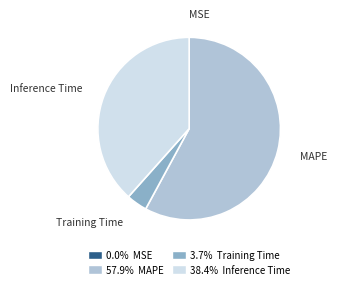

Is there a majority slice in this chart?

Yes